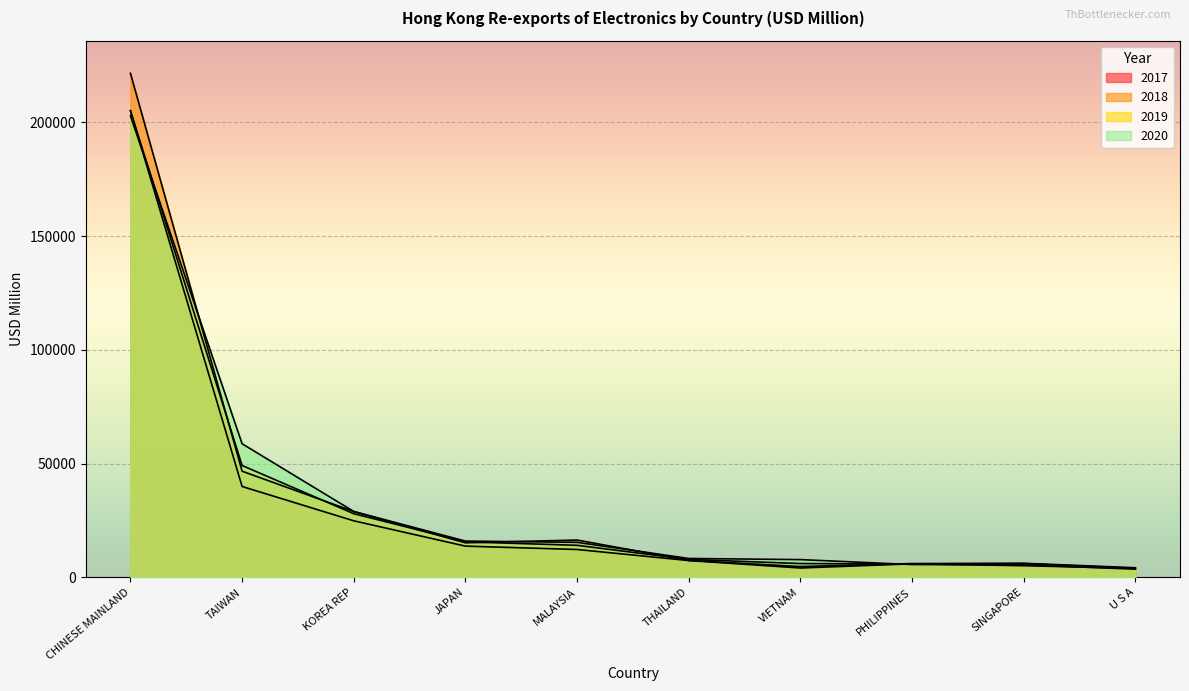

Reading left to right, extract all data points from this chart.

2017: 205068.4	39912.9	24826.5	13697.3	12220.1	7364.2	4081.6	5925.6	5086.3	3936.1
2018: 221519.5	46637.8	28890.5	15157.3	16372.7	7412.8	4727.1	6034.9	6158.0	4198.6
2019: 205062.4	49144.4	27954.0	15588.5	14052.8	7862.2	6041.2	5791.0	6028.2	3935.8
2020: 202823.4	58697.3	28927.5	15914.0	15369.6	8273.2	7775.7	5600.3	5477.9	3572.6